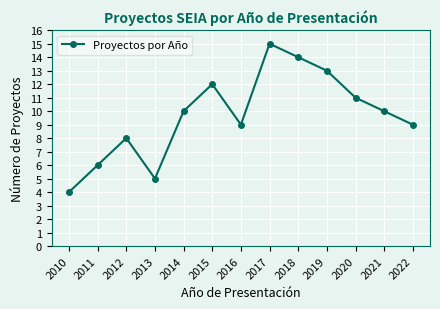

How many points are lower than both their immediate neighbors (excluding endpoints)?

2